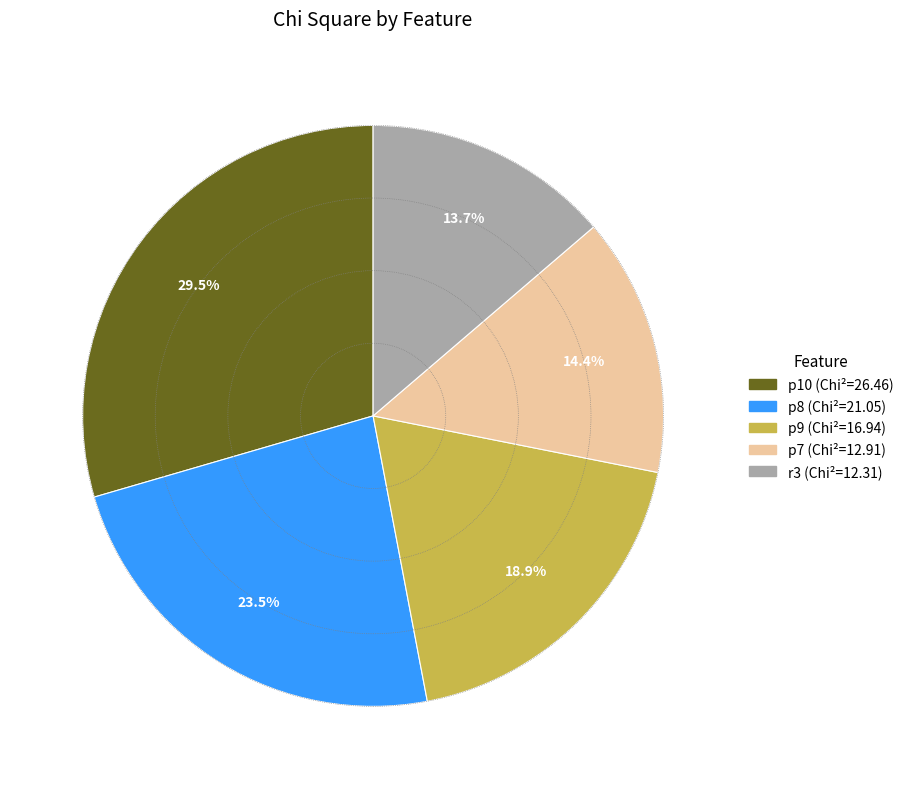

To the nearest percent, what portion does r3 represent?

14%